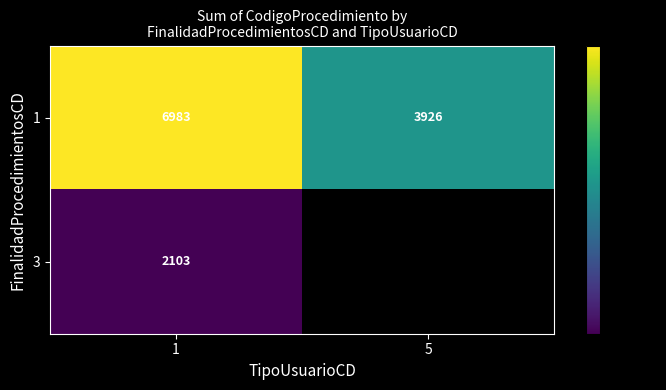

Read the 1 value at 5.

3926.0